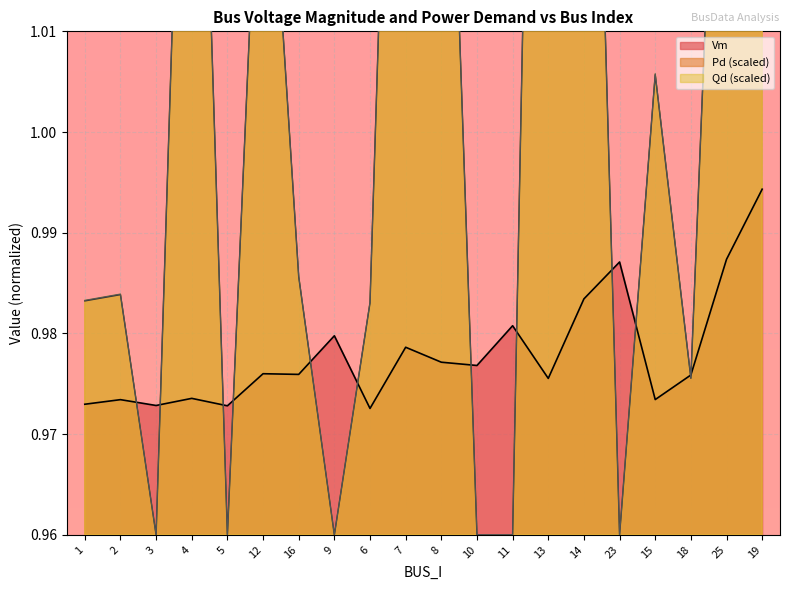

In Pd, how many points are lower than both neighbors (excluding endpoints)?

5